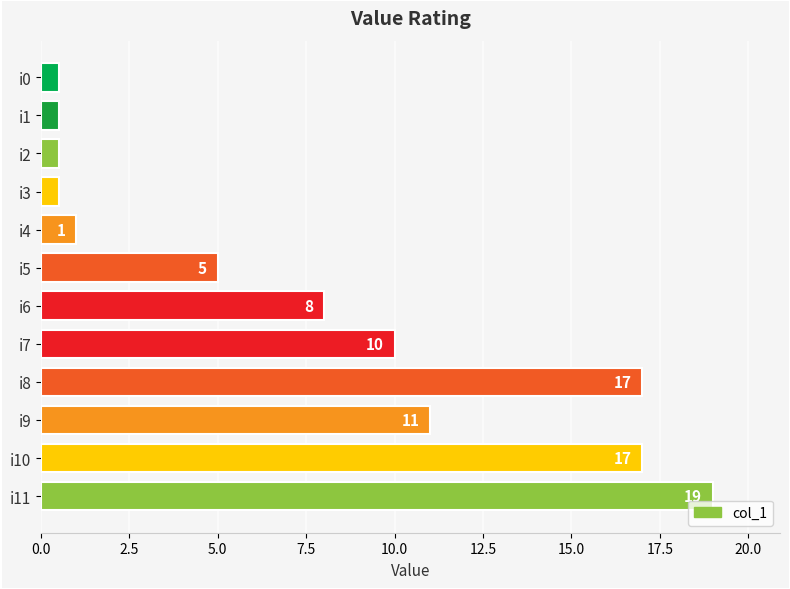

What is the sum of the values at i4 and i6?

9.0